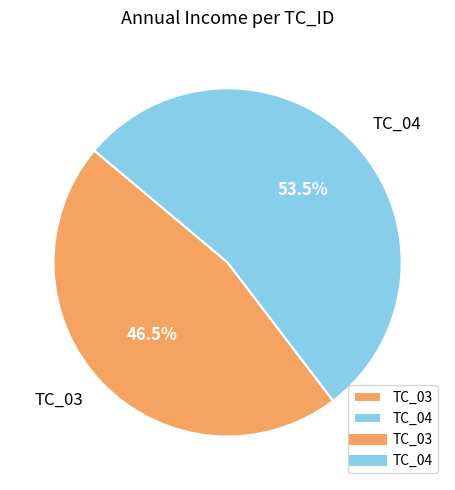

Is it true that TC_03 is 35% of the pie?

False